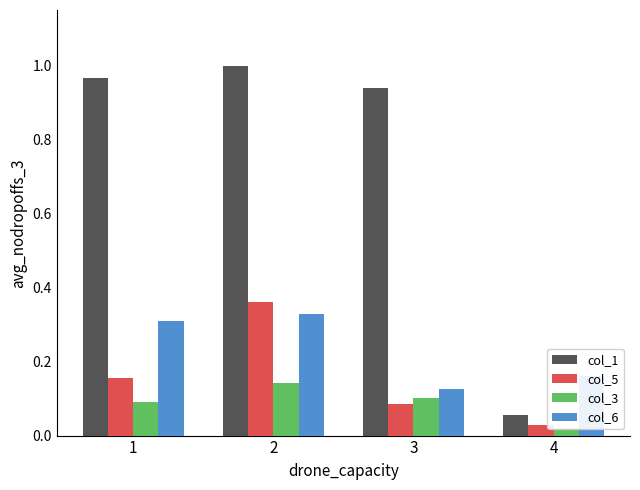

Between 2 and 4, which series saw the biggest shift?

col_1